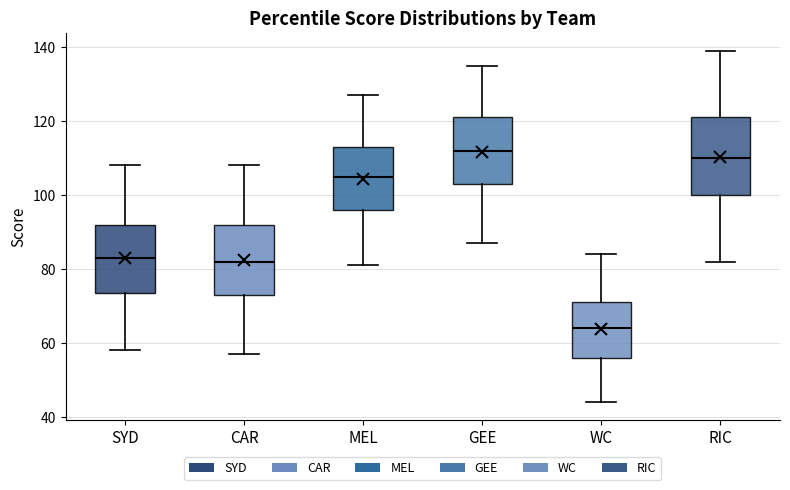

Which box's median line is the lowest?

WC